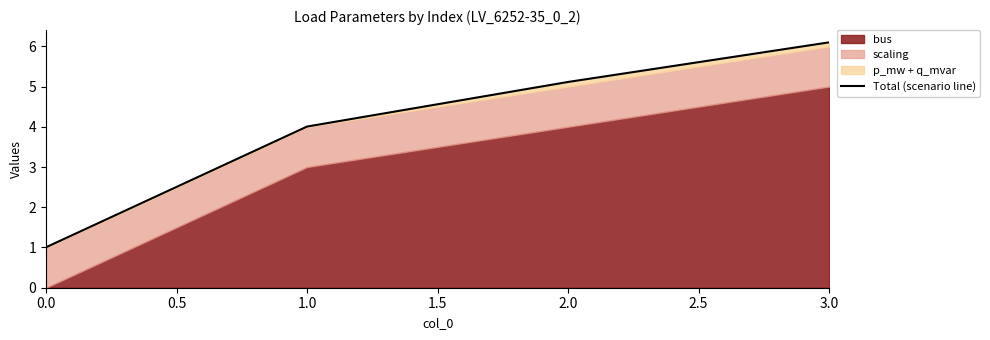

Reading left to right, extract all data points from this chart.

1.0	4.0	5.1	6.1